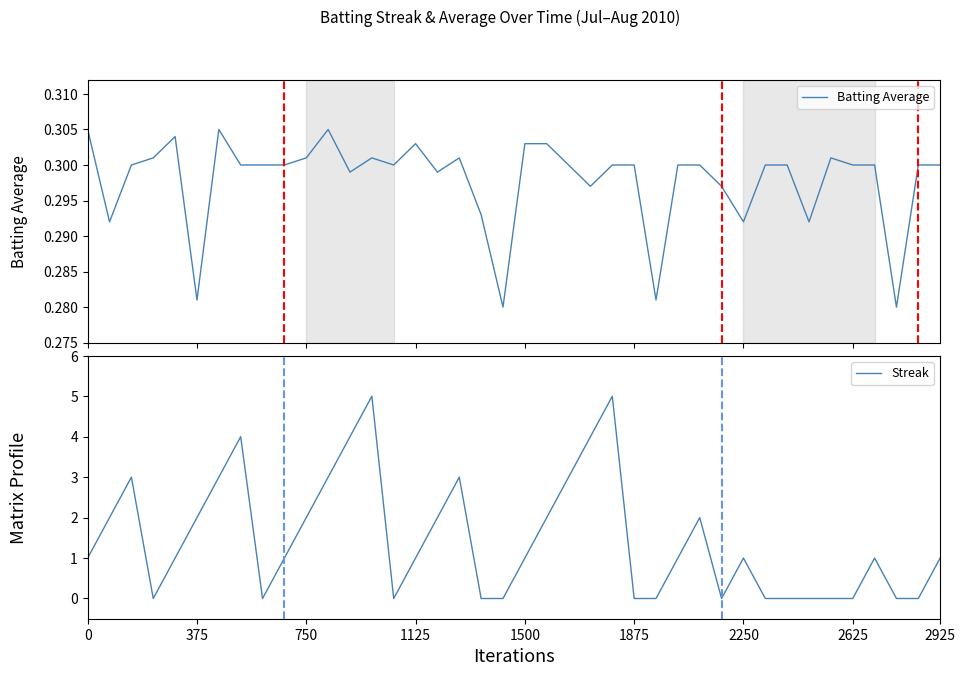

Between 32 and 38, which series saw the biggest shift?

Batting Average